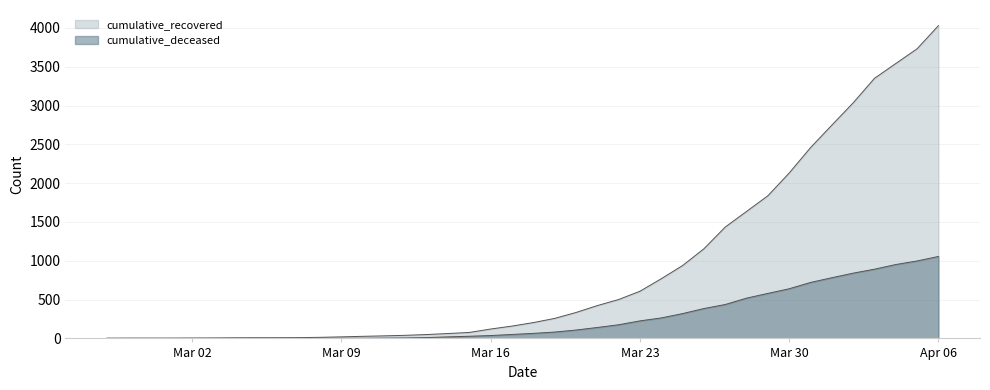

Is the value of cumulative_recovered at 2020-03-25 greater than the value of cumulative_deceased at 2020-03-01?

Yes